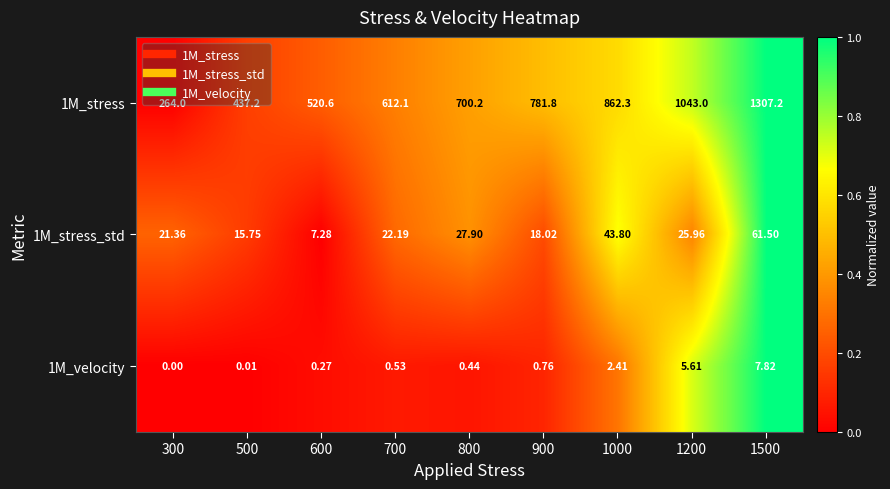

Is the value of 1M_stress at 500 greater than the value of 1M_velocity at 500?

Yes